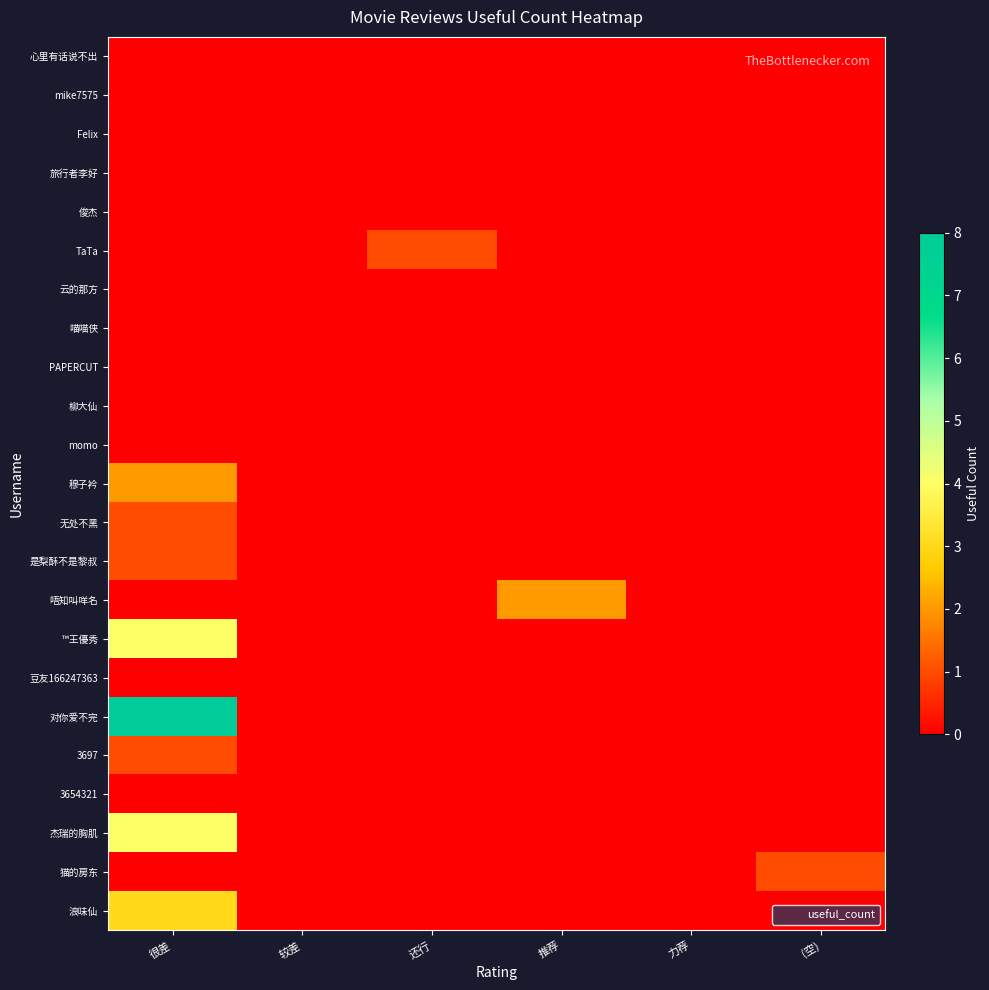

Reading left to right, transcribe all the data shown in this chart.

心里有话说不出: 很差=0	较差=0	还行=0	推荐=0	力荐=0	(空)=0
mike7575: 很差=0	较差=0	还行=0	推荐=0	力荐=0	(空)=0
Felix: 很差=0	较差=0	还行=0	推荐=0	力荐=0	(空)=0
旅行者李好: 很差=0	较差=0	还行=0	推荐=0	力荐=0	(空)=0
俊杰: 很差=0	较差=0	还行=0	推荐=0	力荐=0	(空)=0
TaTa: 很差=0	较差=0	还行=1	推荐=0	力荐=0	(空)=0
云的那方: 很差=0	较差=0	还行=0	推荐=0	力荐=0	(空)=0
喵喵侠: 很差=0	较差=0	还行=0	推荐=0	力荐=0	(空)=0
PAPERCUT: 很差=0	较差=0	还行=0	推荐=0	力荐=0	(空)=0
柳大仙: 很差=0	较差=0	还行=0	推荐=0	力荐=0	(空)=0
momo: 很差=0	较差=0	还行=0	推荐=0	力荐=0	(空)=0
穆子衿: 很差=2	较差=0	还行=0	推荐=0	力荐=0	(空)=0
无处不黑: 很差=1	较差=0	还行=0	推荐=0	力荐=0	(空)=0
是梨酥不是黎叔: 很差=1	较差=0	还行=0	推荐=0	力荐=0	(空)=0
唔知叫咩名: 很差=0	较差=0	还行=0	推荐=2	力荐=0	(空)=0
™王優秀: 很差=4	较差=0	还行=0	推荐=0	力荐=0	(空)=0
豆友166247363: 很差=0	较差=0	还行=0	推荐=0	力荐=0	(空)=0
对你爱不完: 很差=8	较差=0	还行=0	推荐=0	力荐=0	(空)=0
3697: 很差=1	较差=0	还行=0	推荐=0	力荐=0	(空)=0
3654321: 很差=0	较差=0	还行=0	推荐=0	力荐=0	(空)=0
杰瑞的胸肌: 很差=4	较差=0	还行=0	推荐=0	力荐=0	(空)=0
猫的房东: 很差=0	较差=0	还行=0	推荐=0	力荐=0	(空)=1
浪味仙: 很差=3	较差=0	还行=0	推荐=0	力荐=0	(空)=0